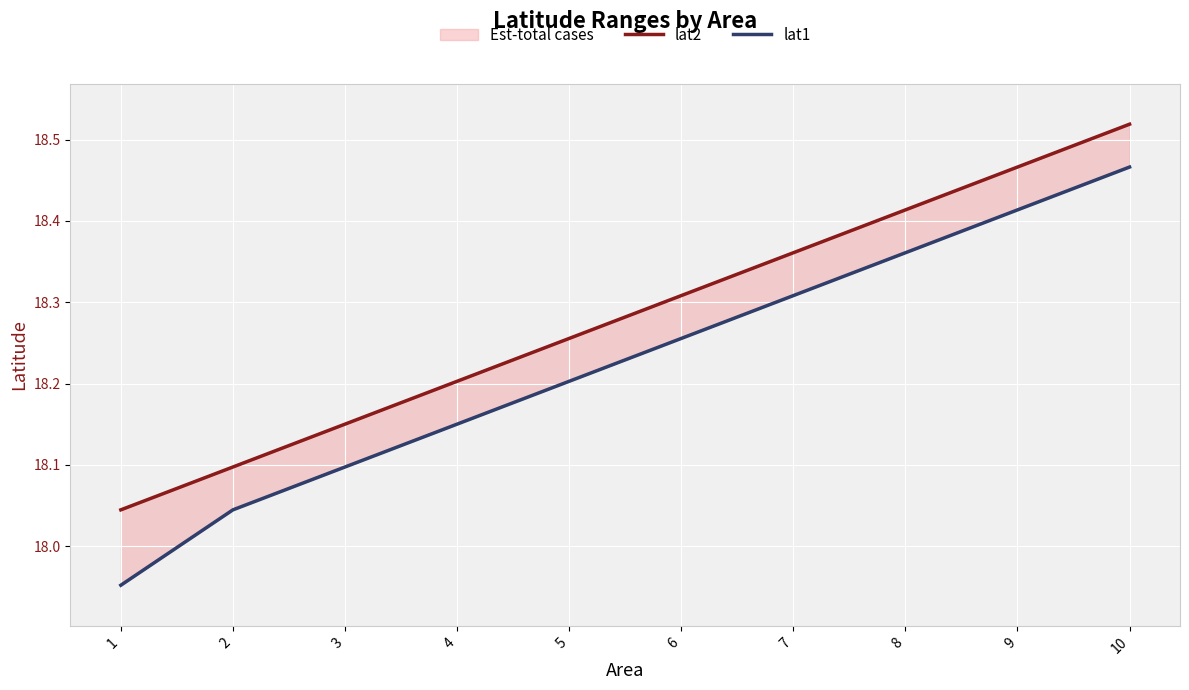

What is the value of the lat1 point at the 6th from the left?

18.3